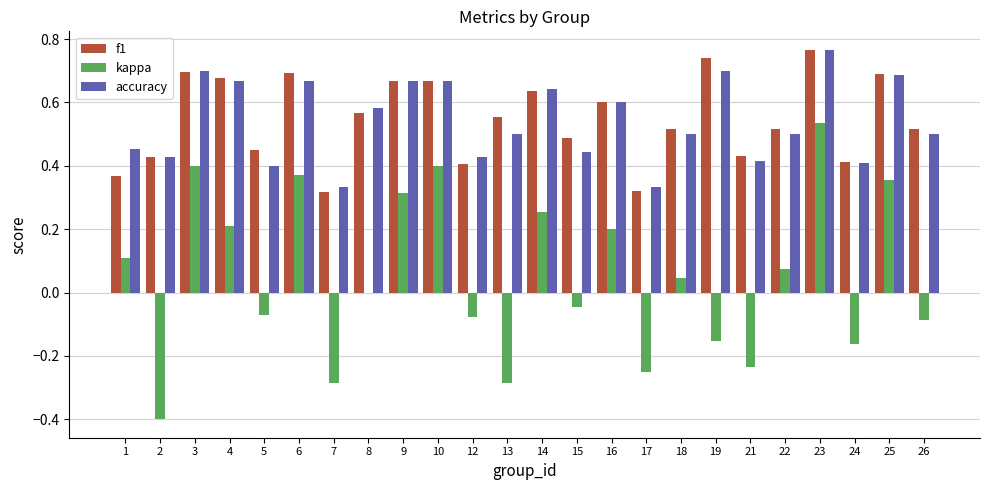

Are the bars grouped side by side (vs. stacked)?

Yes